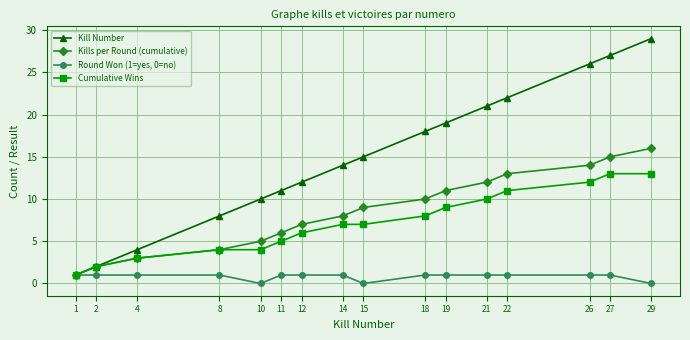

How many distinct data groups are displayed?

4